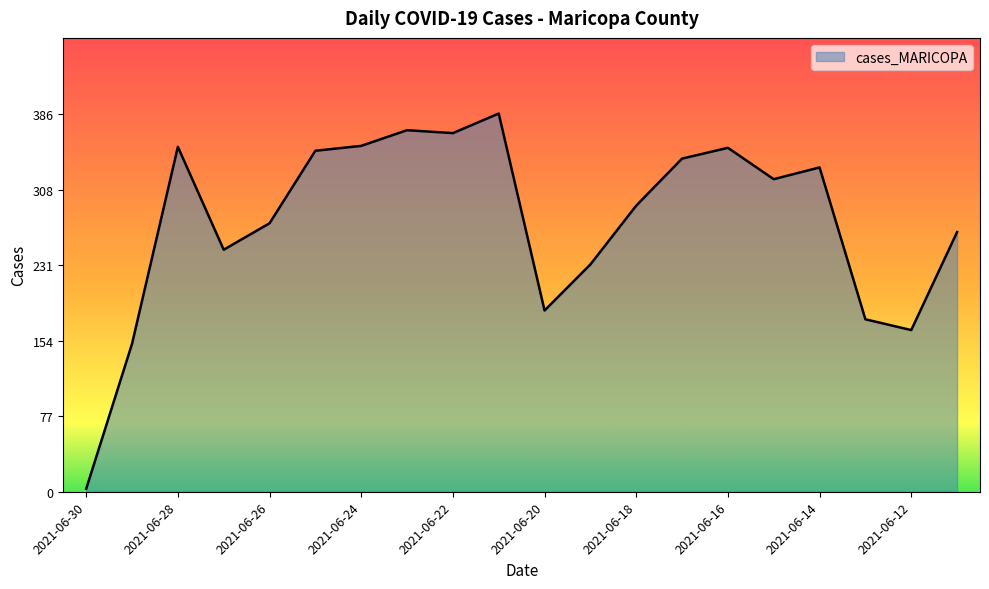

What is the maximum value shown in the chart?

386